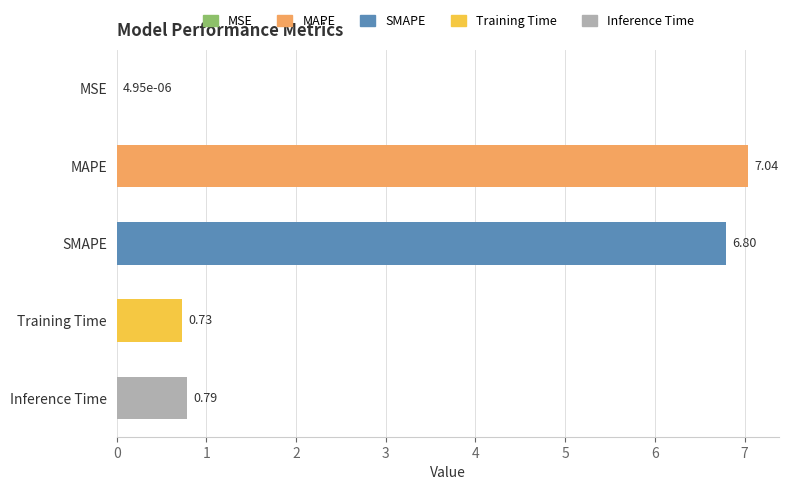

Which has a higher value, SMAPE or Inference Time?

SMAPE